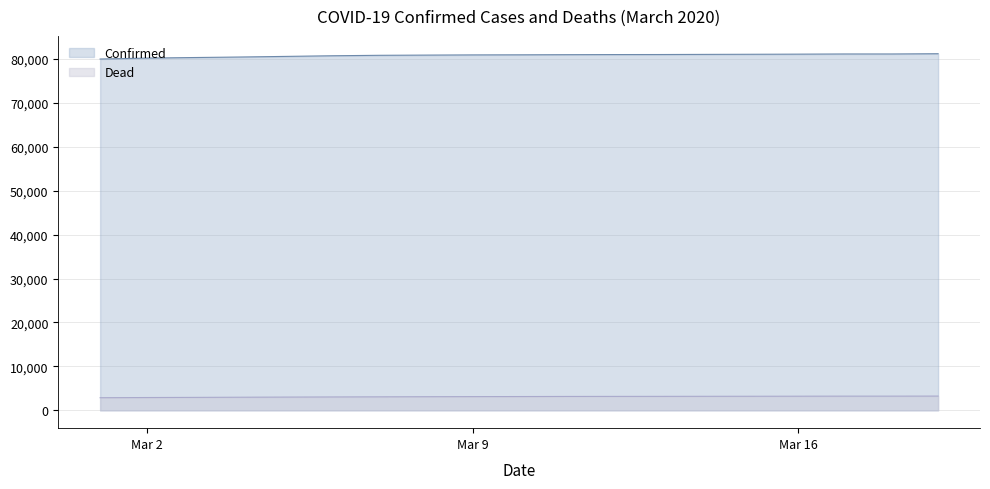

What are all the series names shown in the legend?

Confirmed, Dead